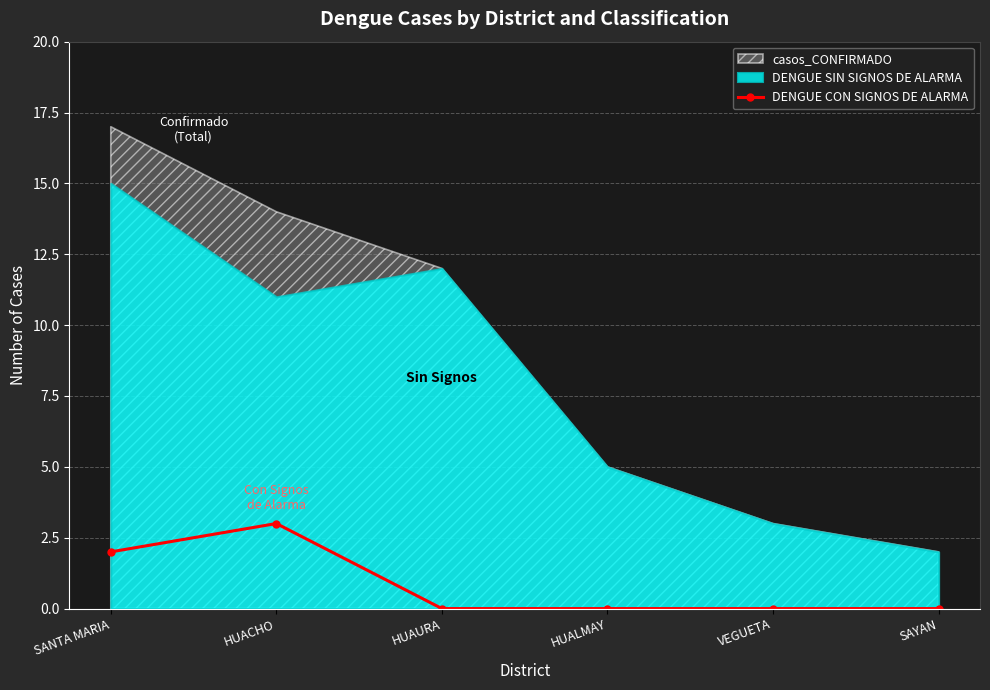

Reading right to left, extract all data points from this chart.

0	0	0	0	3	2